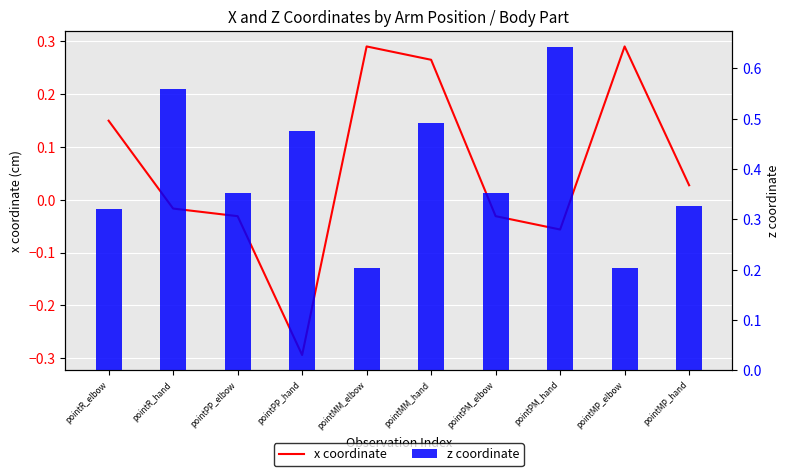

The value of z coordinate at pointMM_elbow is 0.3. True or false?

False